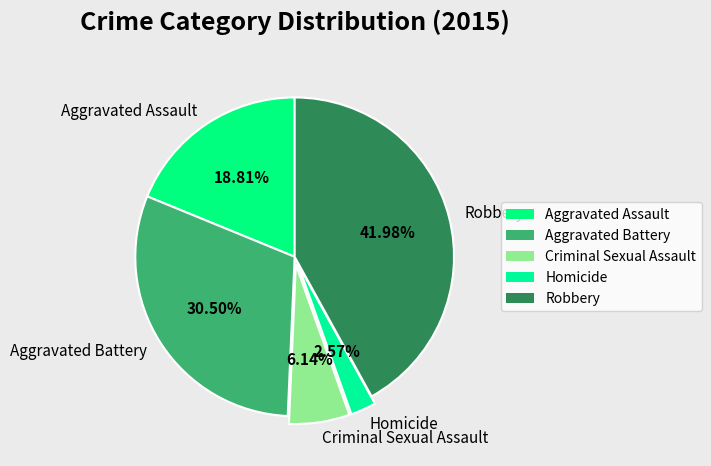

True or false: Criminal Sexual Assault accounts for 15% of the total.

False